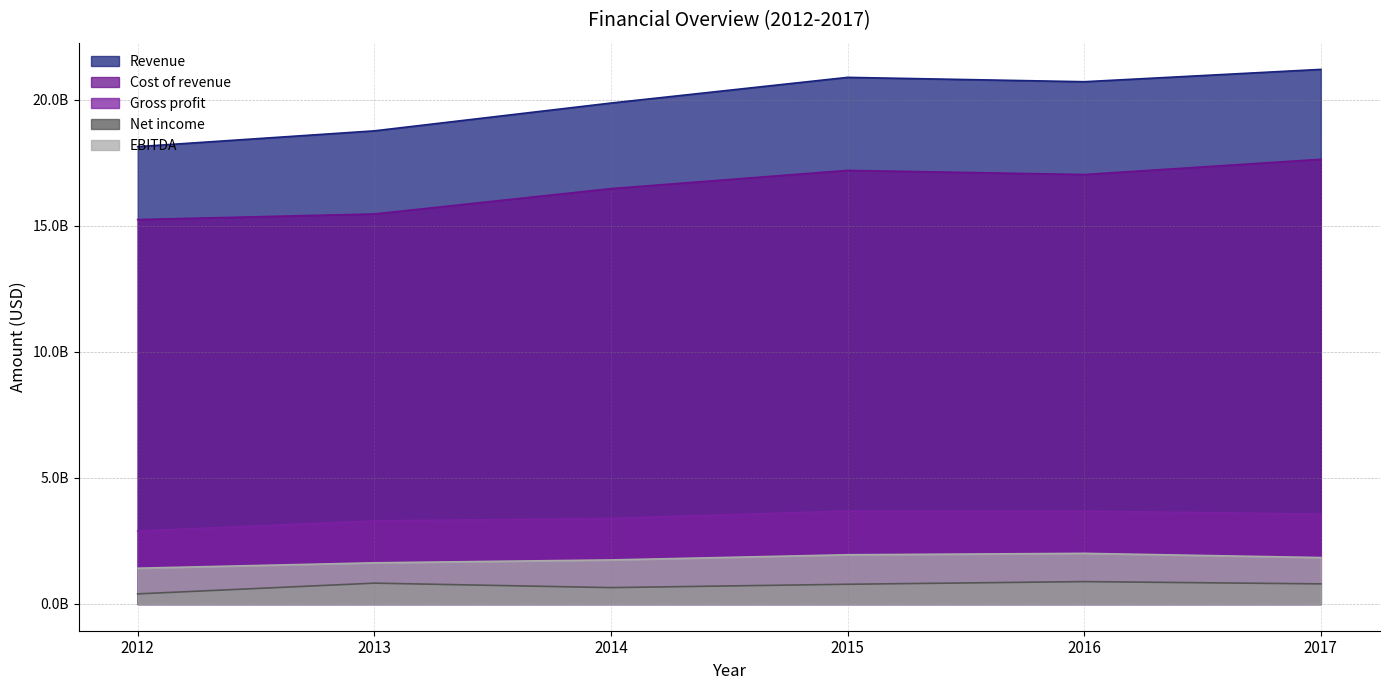

What is the lowest value of the Gross profit series?

2893000000